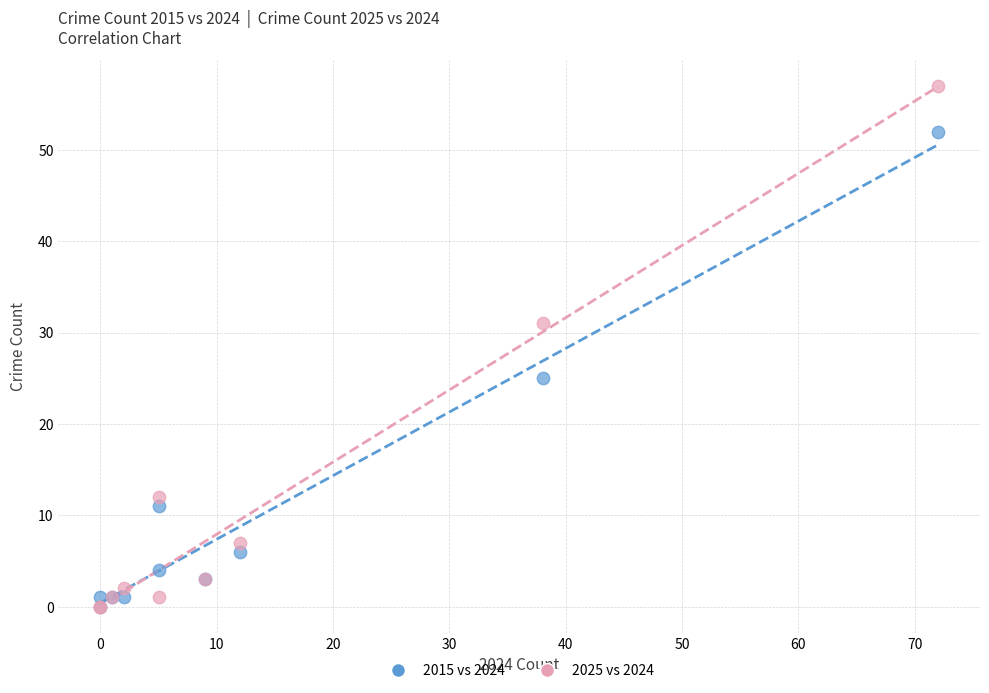

In the 2015 vs 2024 series, what Y value is closest to 26?

25